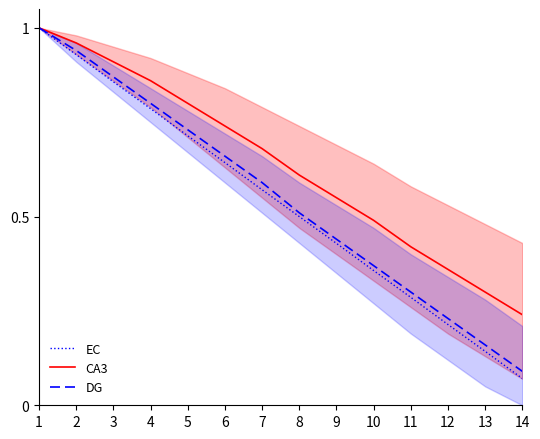

Reading left to right, transcribe all the data shown in this chart.

EC: 1.0	0.9	0.9	0.8	0.7	0.6	0.6	0.5	0.4	0.4	0.3	0.2	0.1	0.1
CA3: 1.0	1.0	0.9	0.9	0.8	0.7	0.7	0.6	0.6	0.5	0.4	0.4	0.3	0.2
DG: 1.0	0.9	0.9	0.8	0.7	0.7	0.6	0.5	0.4	0.4	0.3	0.2	0.2	0.1